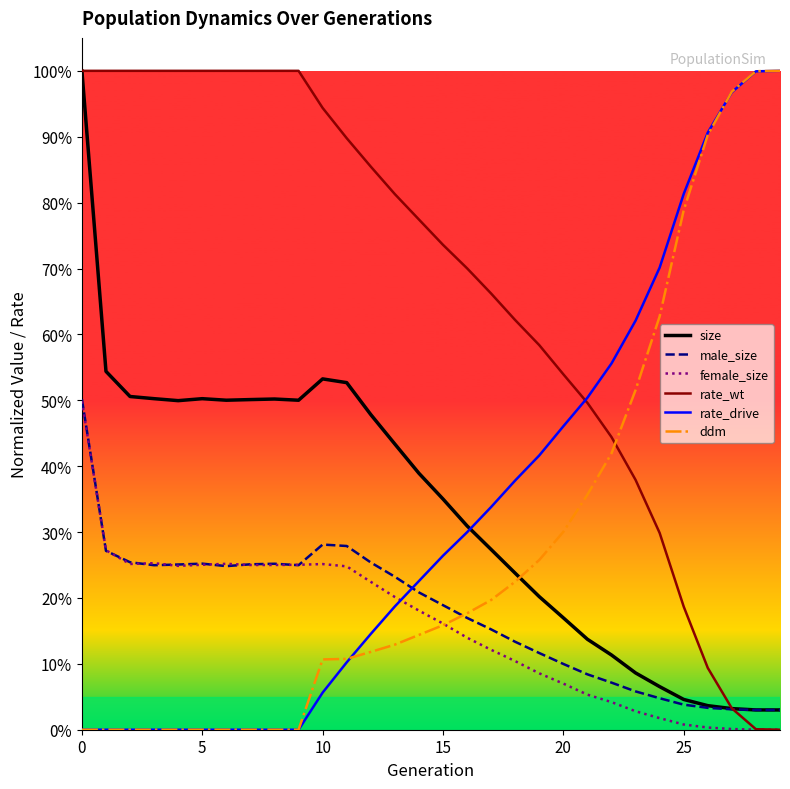

List the series in order of their peak value, highest first.

size, rate_wt, rate_drive, ddm, male_size, female_size